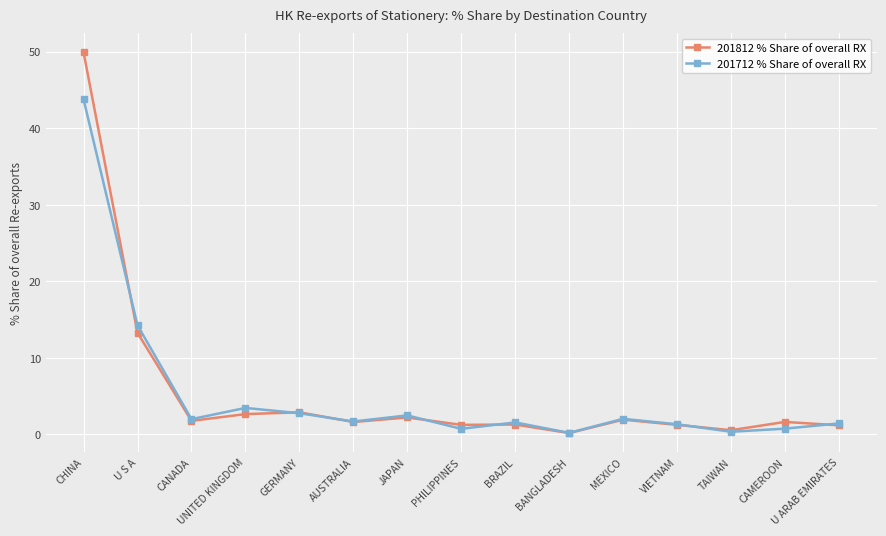

List the series in order of their peak value, highest first.

201812 % Share of overall RX, 201712 % Share of overall RX